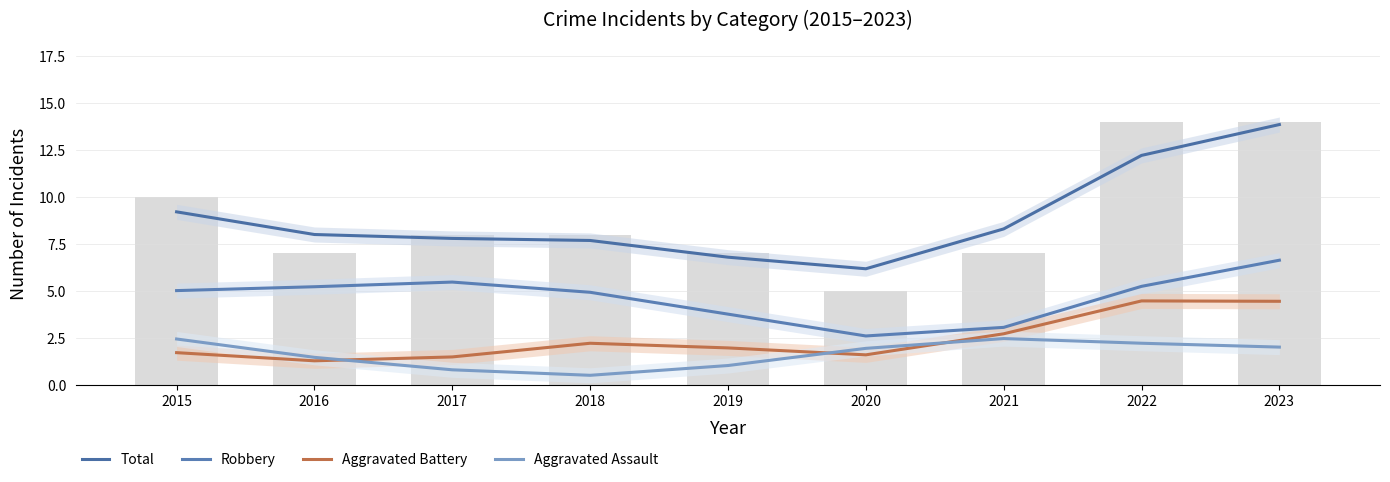

Reading left to right, what are all the values shown in this chart?

Total: 9.2	8.0	7.8	7.7	6.8	6.2	8.3	12.2	13.8
Robbery: 5.0	5.2	5.5	4.9	3.8	2.6	3.1	5.2	6.6
Aggravated Battery: 1.7	1.3	1.5	2.2	2.0	1.6	2.7	4.5	4.5
Aggravated Assault: 2.5	1.5	0.8	0.5	1.0	2.0	2.5	2.2	2.0